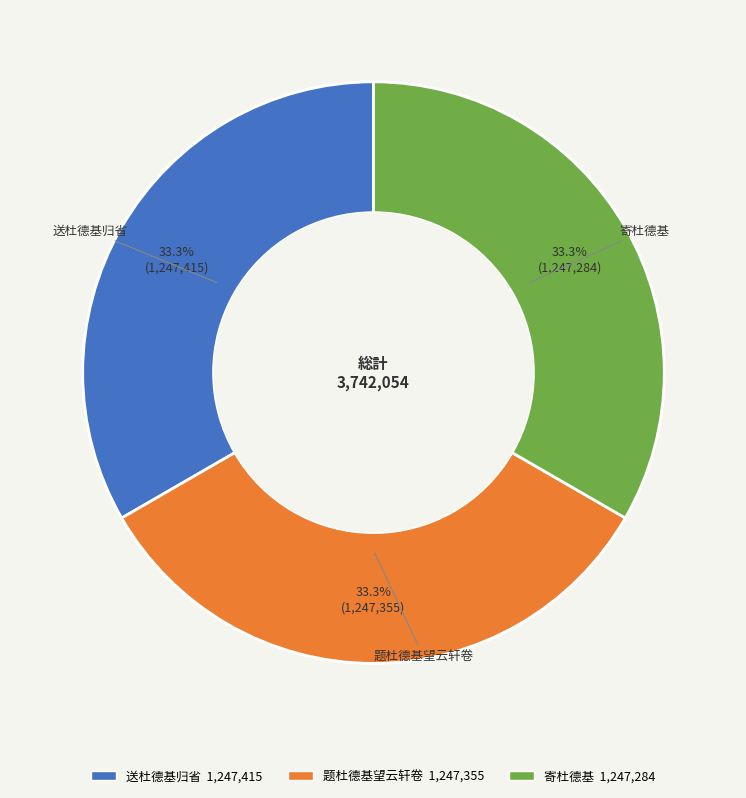

What is the ratio of the value at 寄杜德基 to the value at 送杜德基归省?

1.0